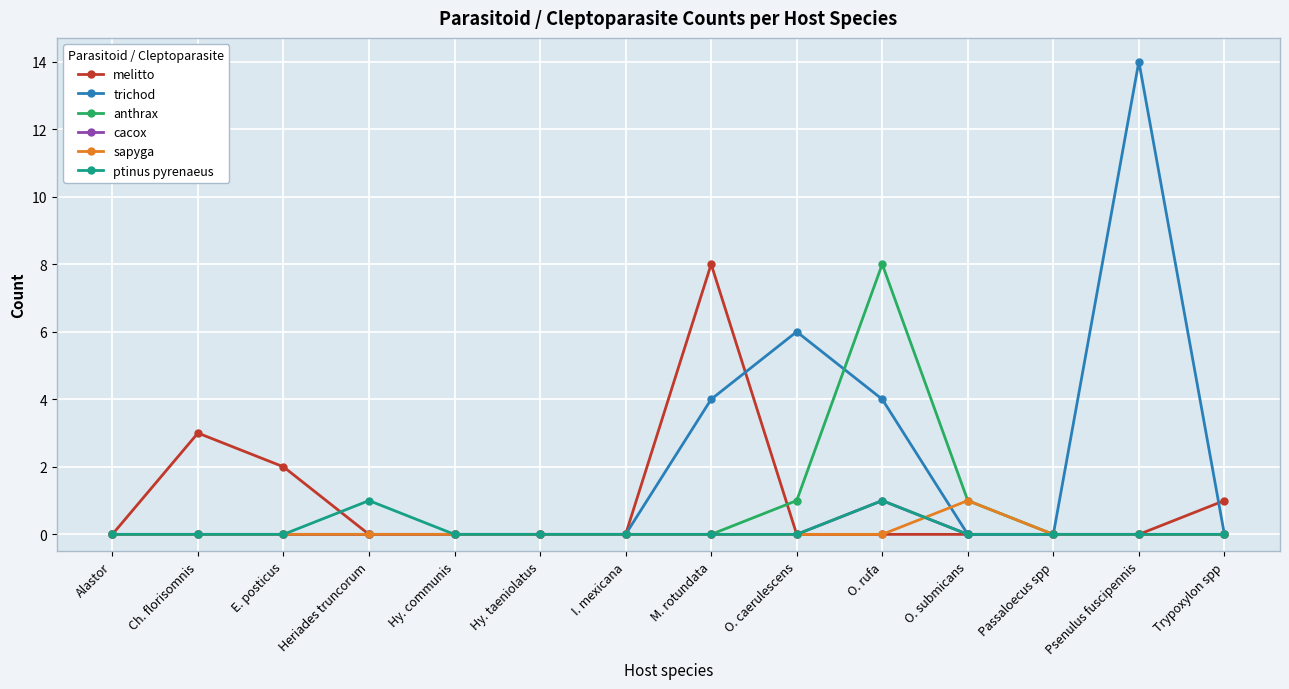

The anthrax series shows 0 at Alastor. True or false?

True